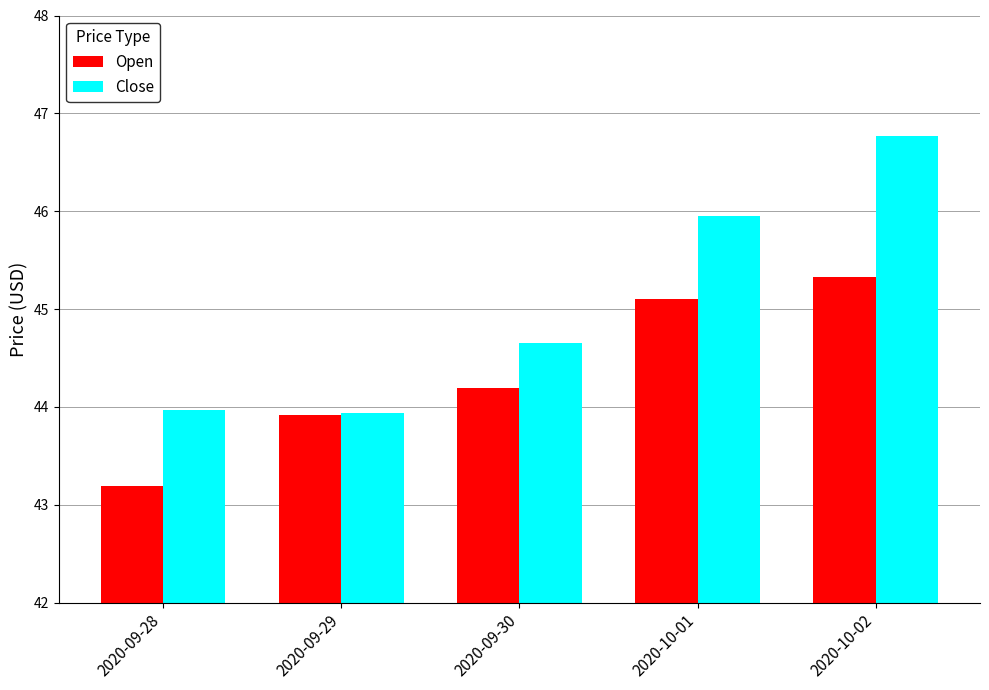

What is the label of the 1st bar from the right?

2020-10-02